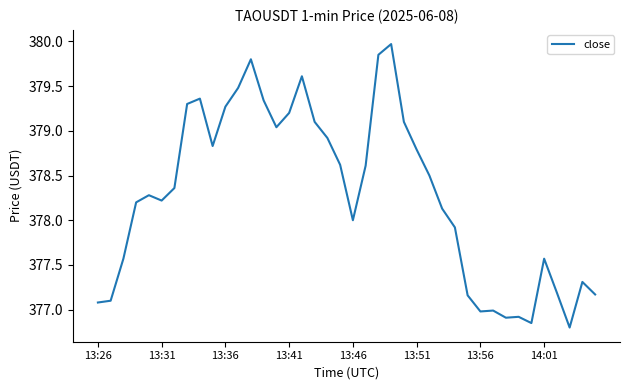

What is the difference between the maximum and minimum values?

3.2